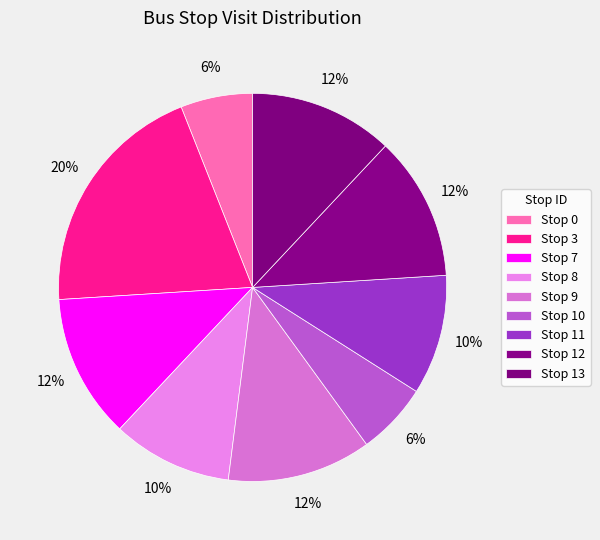

Count the number of slices in the pie.

9